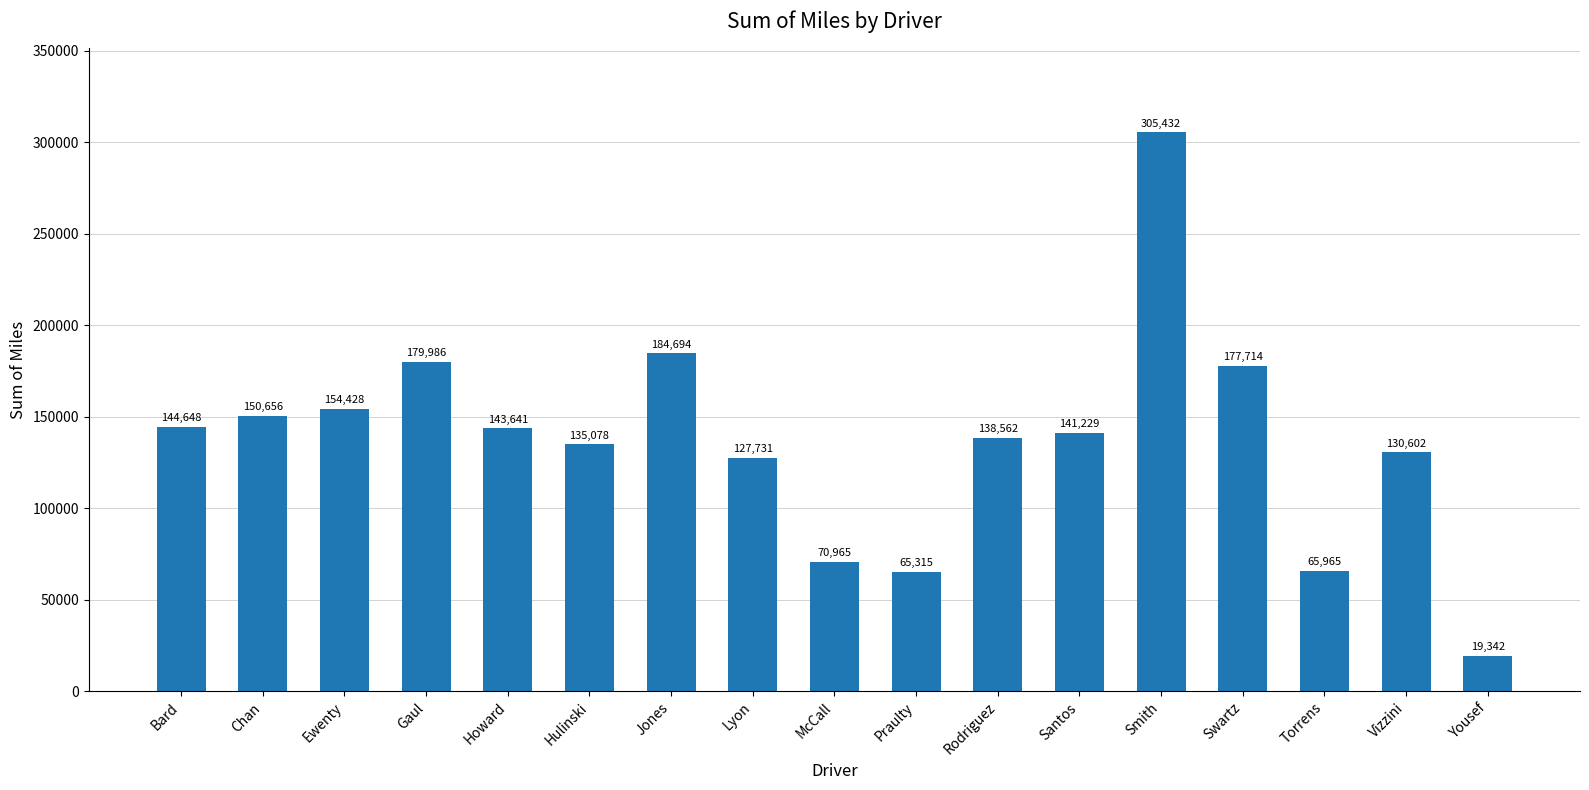

What is the change in value from Torrens to Vizzini?

+64636.7